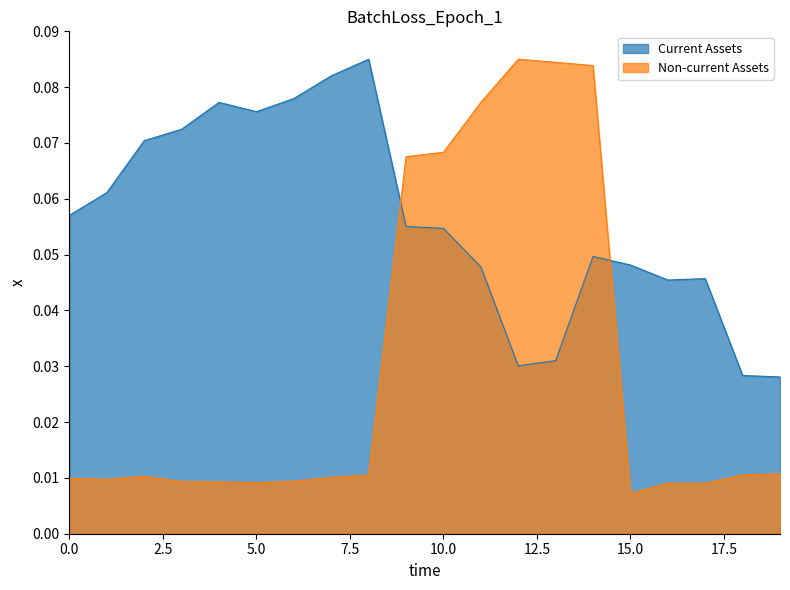

True or false: Current Assets has more than 0 points higher than both neighbors.

True